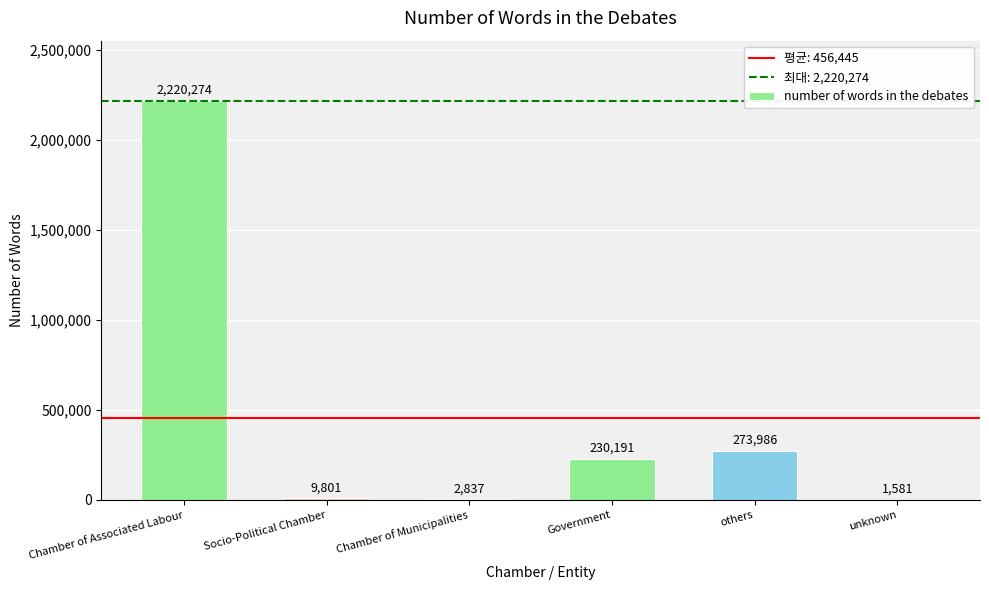

Is it true that the value at Chamber of Municipalities is 2837?

True